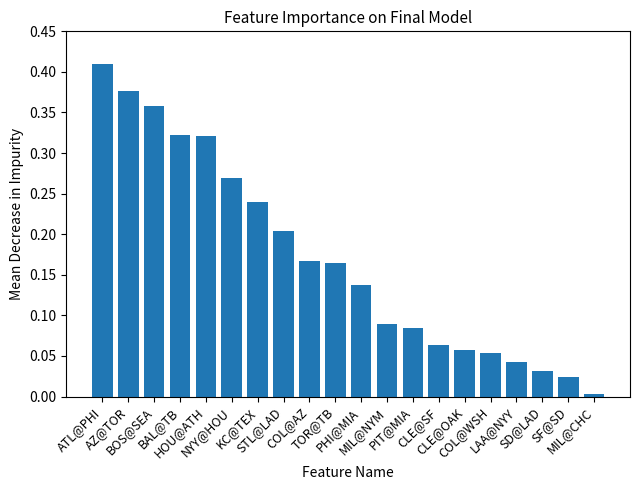

At which category does the chart reach its peak across all series?

ATL@PHI